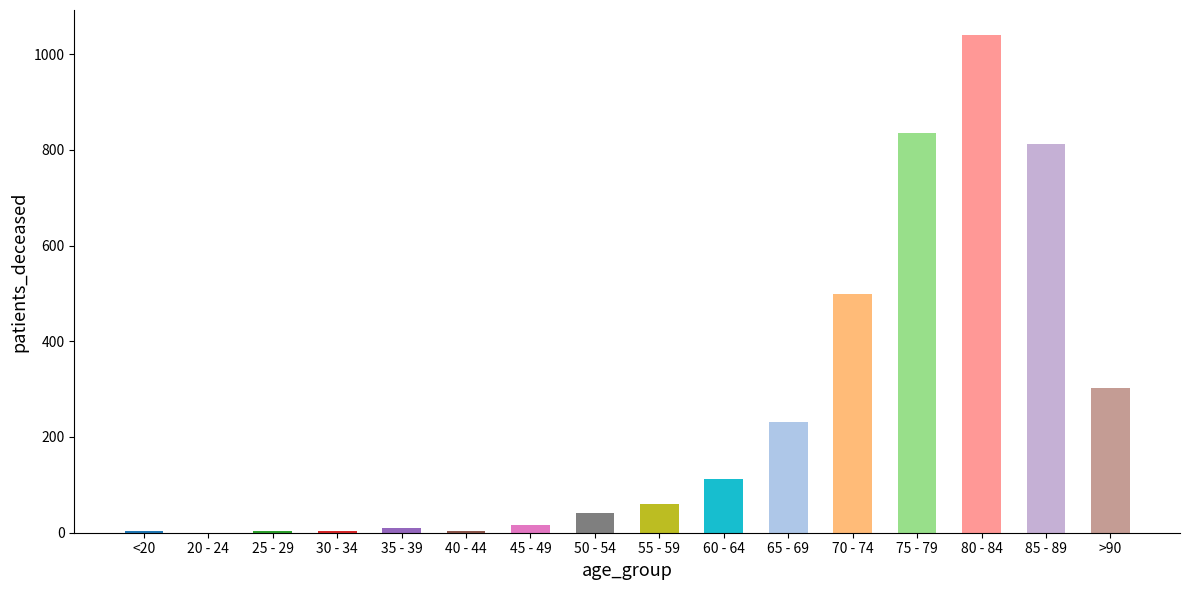

Where is the data nearest to the value 520?

70 - 74